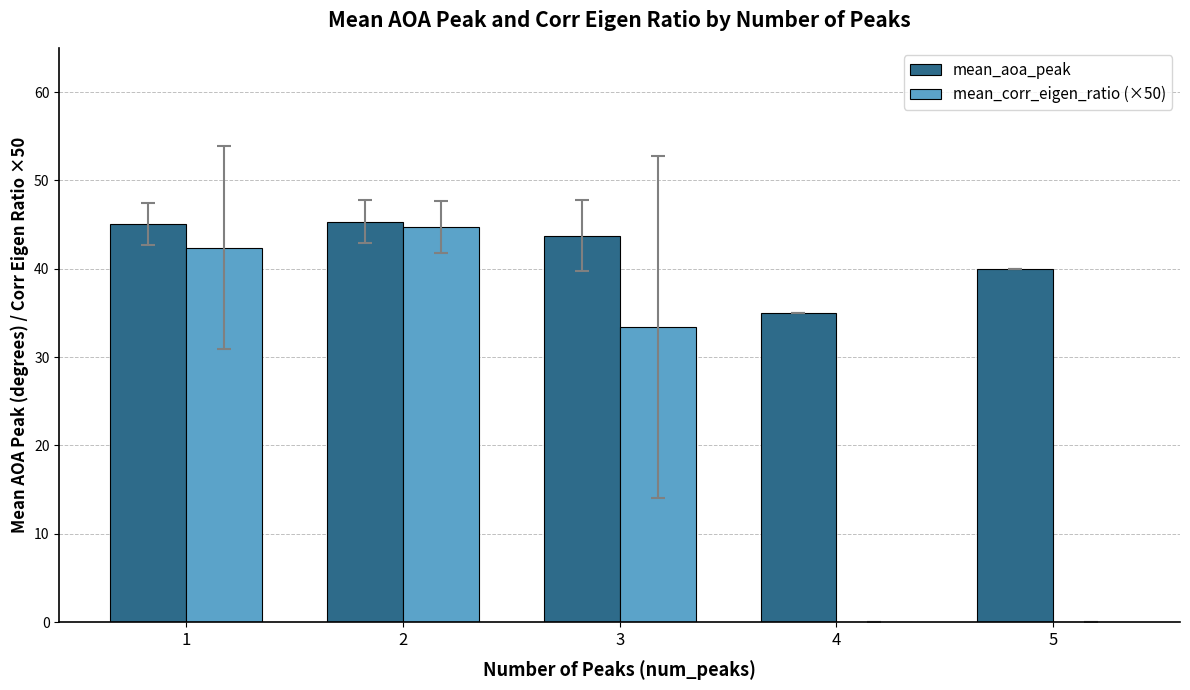

The value of mean_aoa_peak at 3 is 30.3. True or false?

False